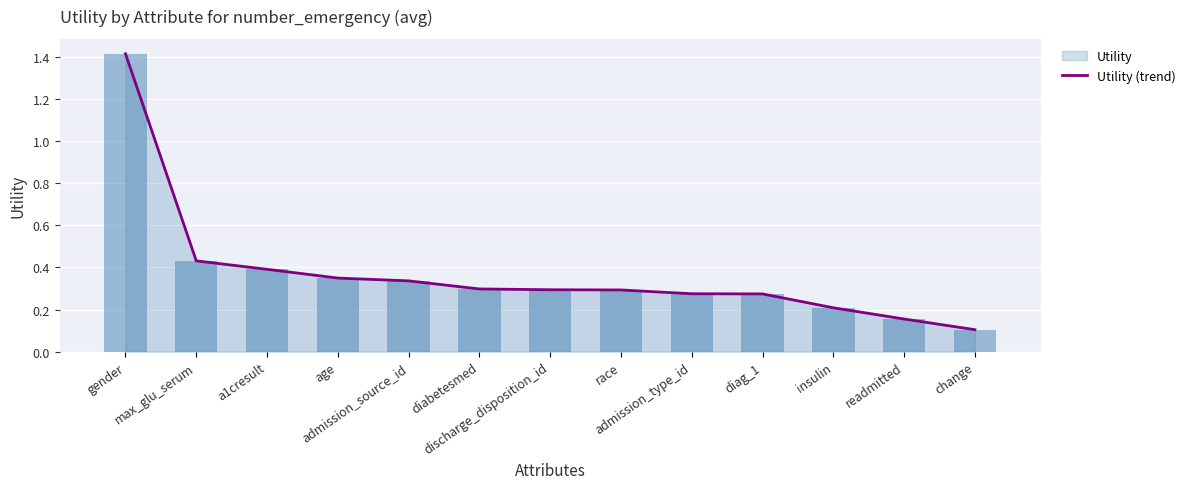

The value at a1cresult is 0.4. True or false?

True